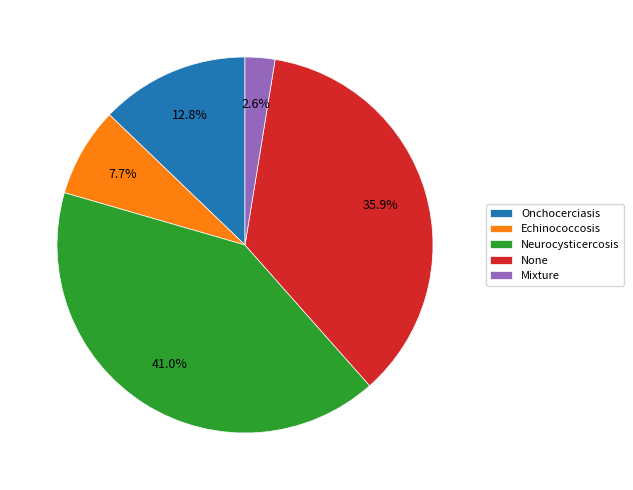

Approximately how many times larger is the value at Echinococcosis compared to Mixture?

3.0